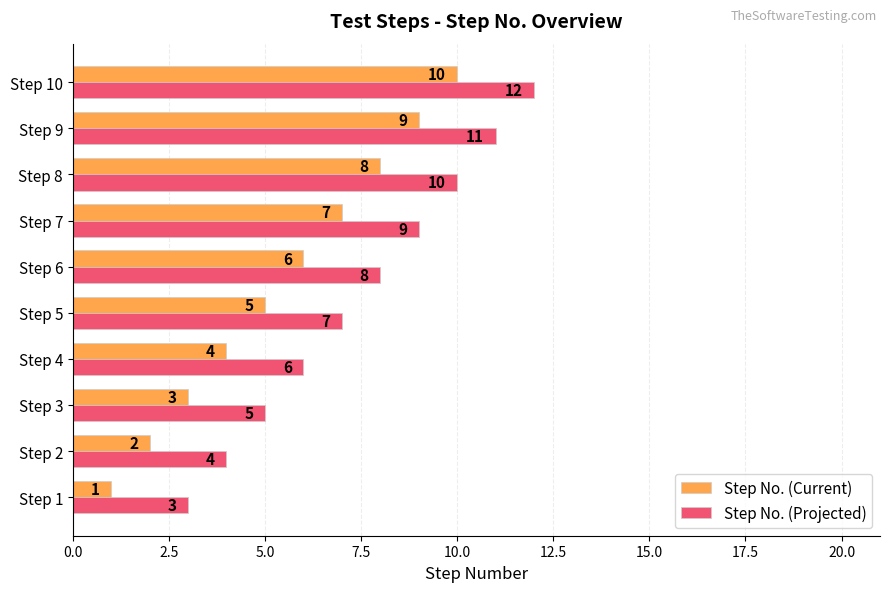

Is the value of Step No. (Current) at Step 8 greater than the value of Step No. (Projected) at Step 5?

Yes